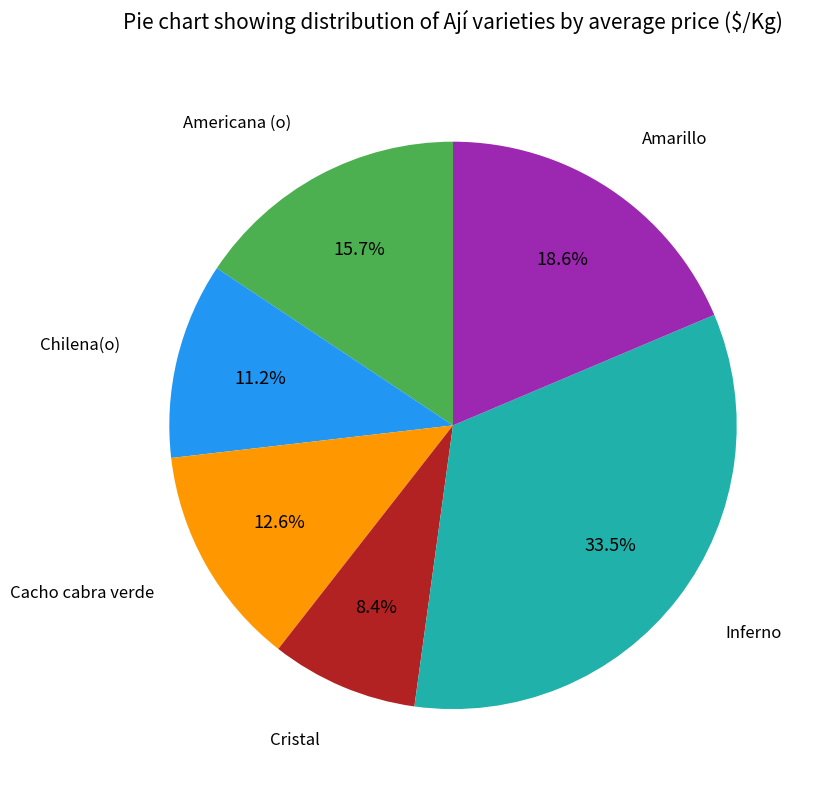

Count the number of slices in the pie.

6